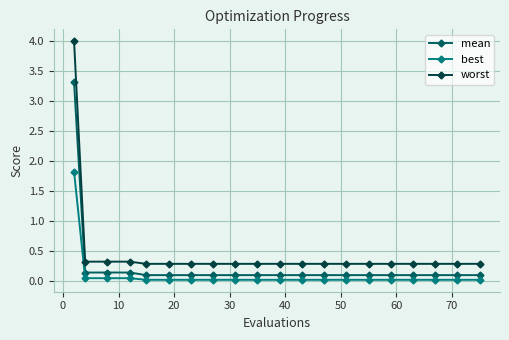

Which series has the largest range (max minus min)?

worst